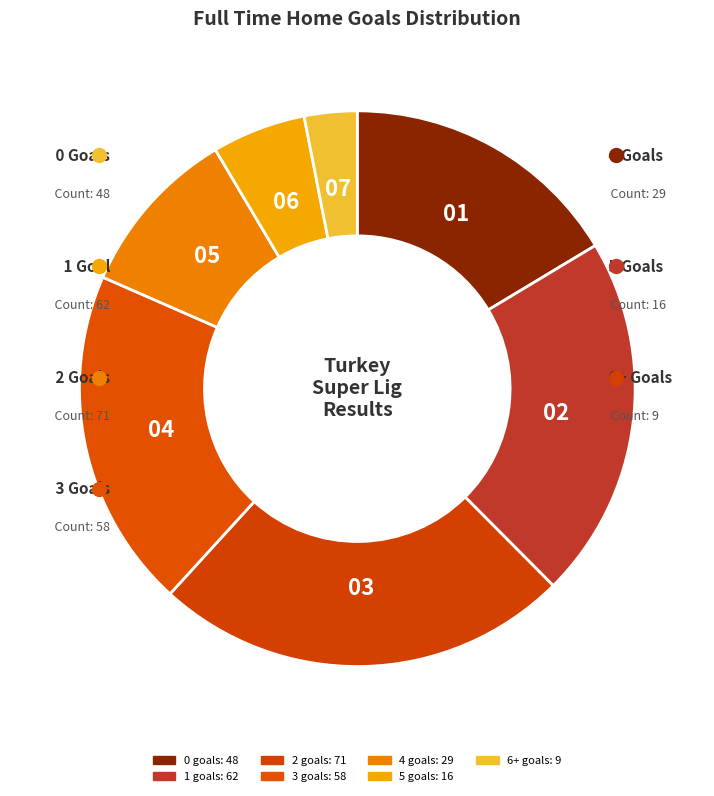

To the nearest percent, what is the difference between the largest and smallest slice percentages?

21%